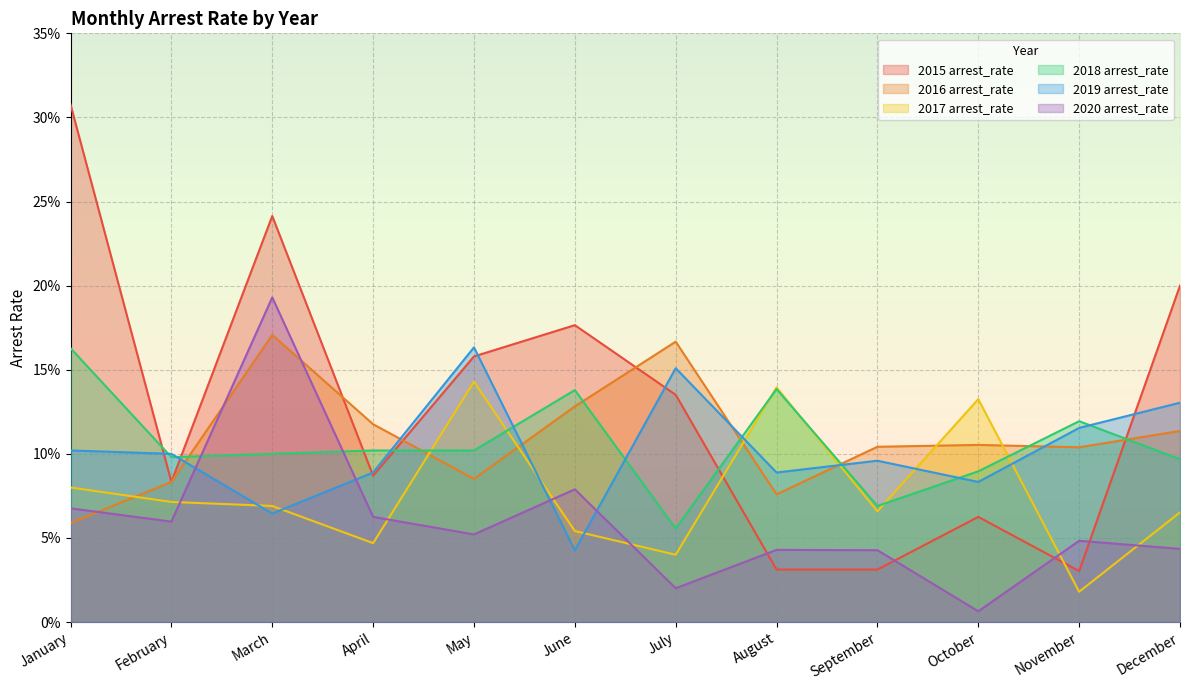

What is the approximate value of 2015 arrest_rate at June?

0.2